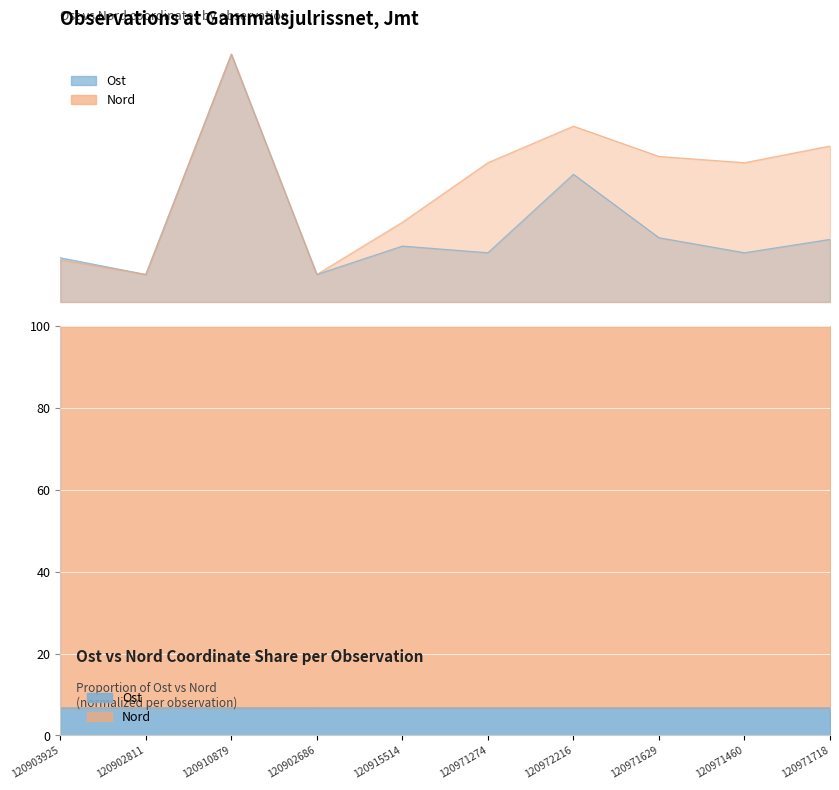

True or false: Nord and Ost cross at least once.

False